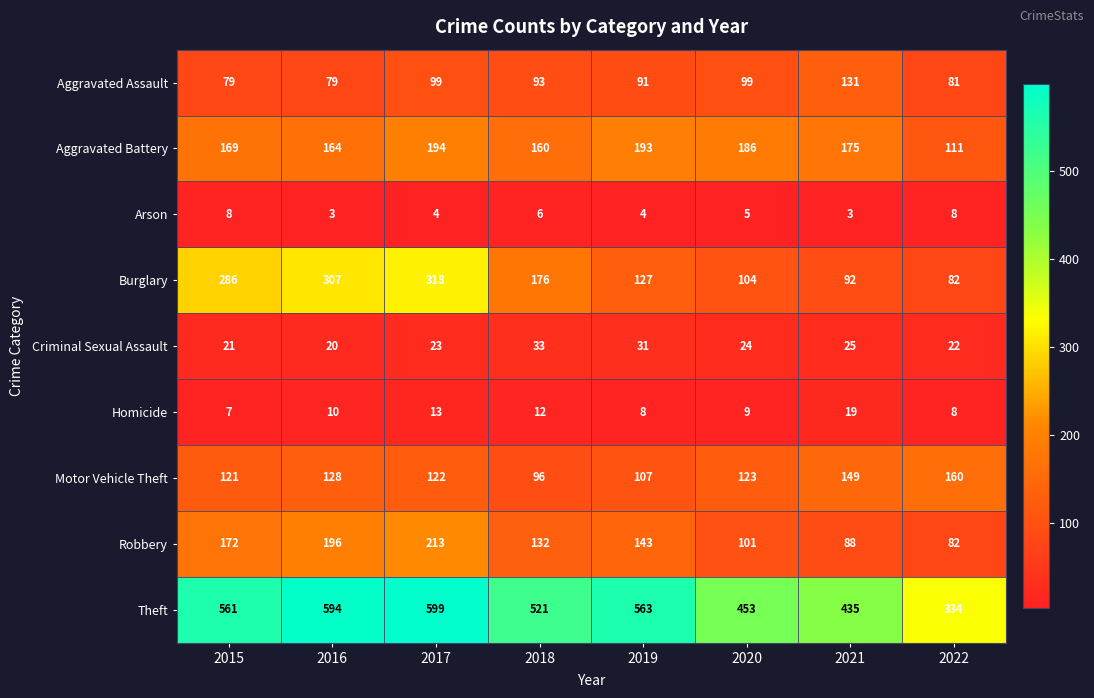

Between 2015 and 2018, which series saw the biggest shift?

Burglary